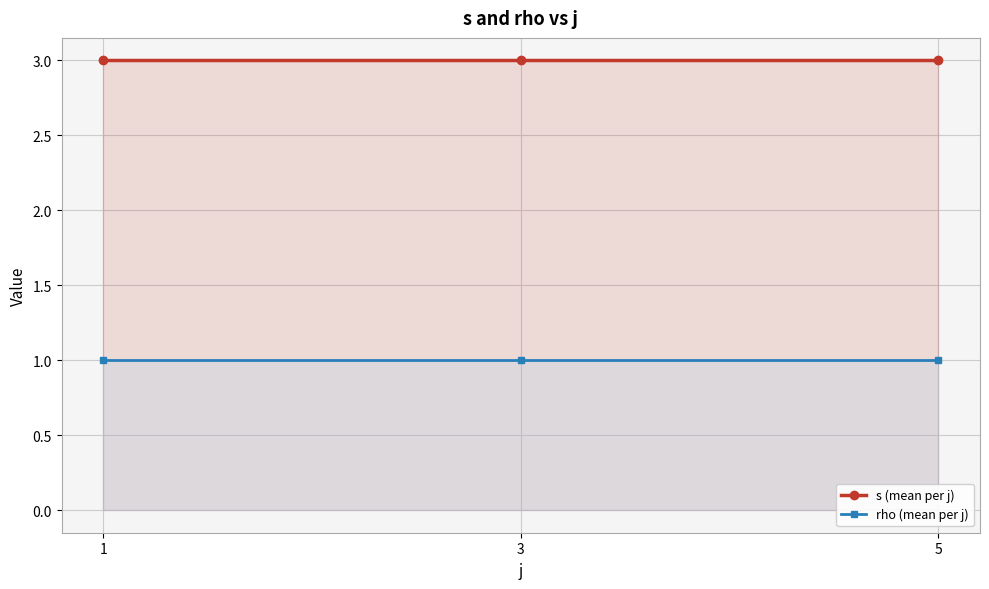

What is the lowest value of the s (mean per j) series?

3